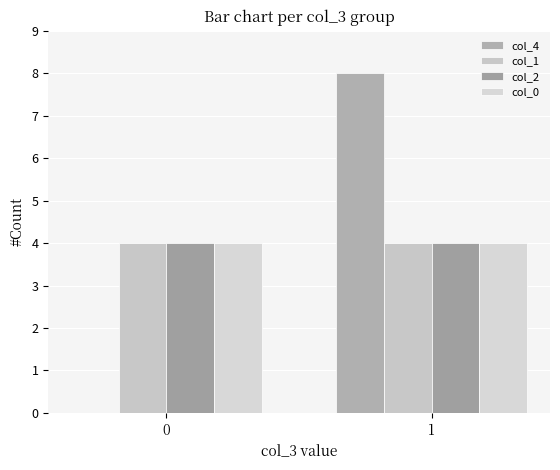

Rank the series at 1 from highest to lowest value.

col_4, col_1, col_2, col_0